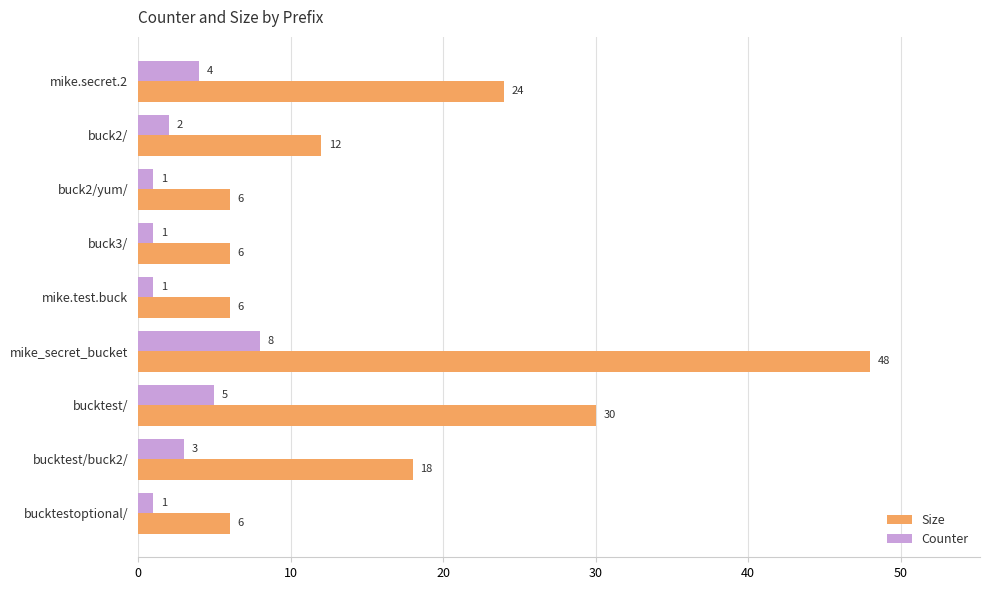

Count the number of data series in this chart.

2